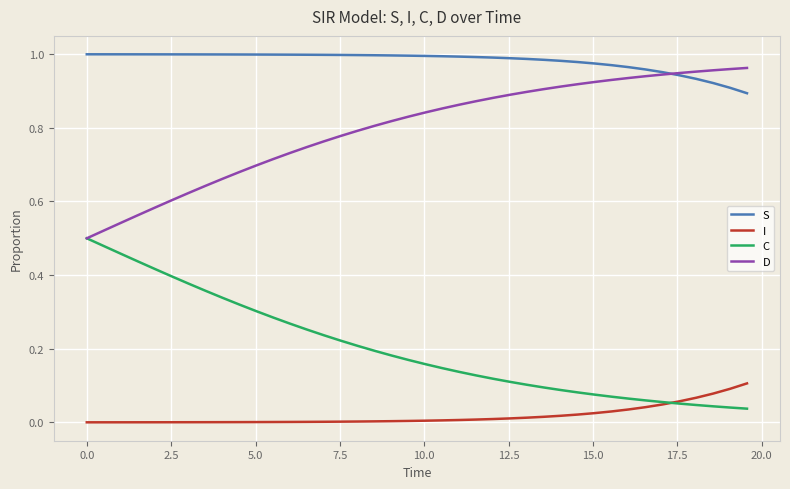

Which series has the largest total across all categories?

S